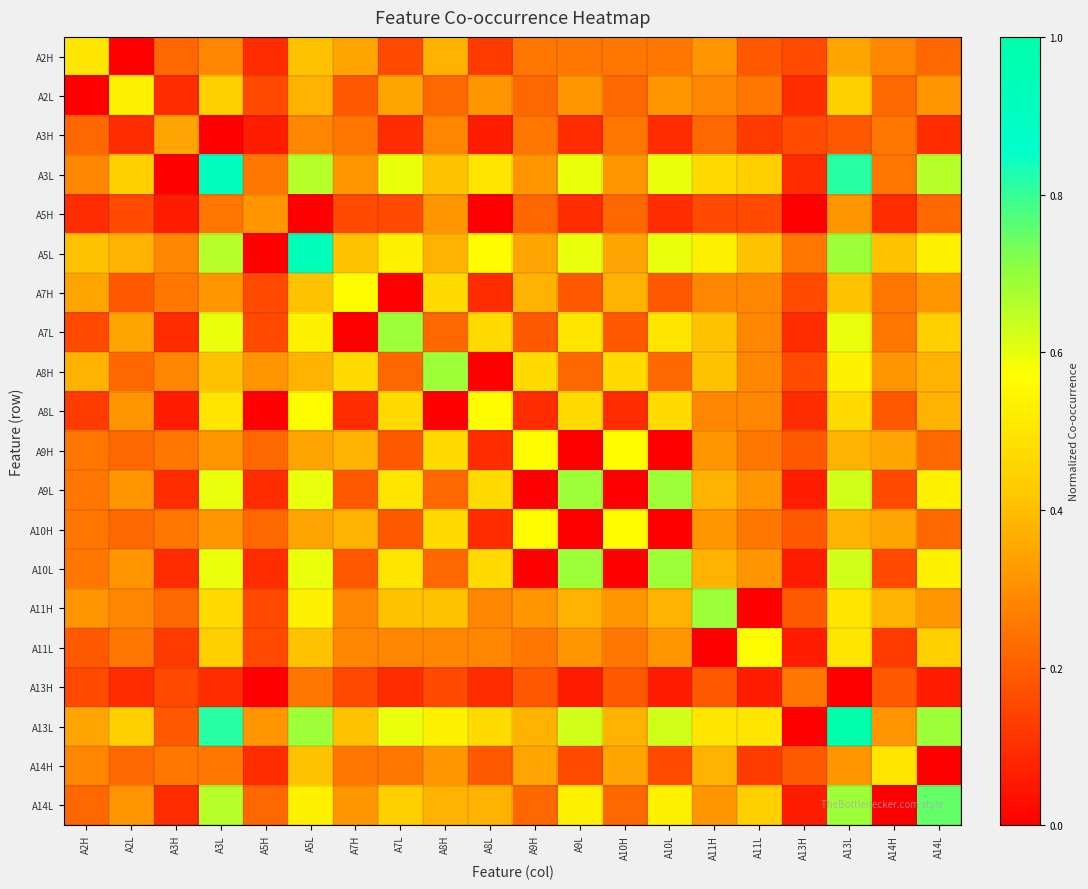

What is the spread (max minus min) of values at A8H?

0.7